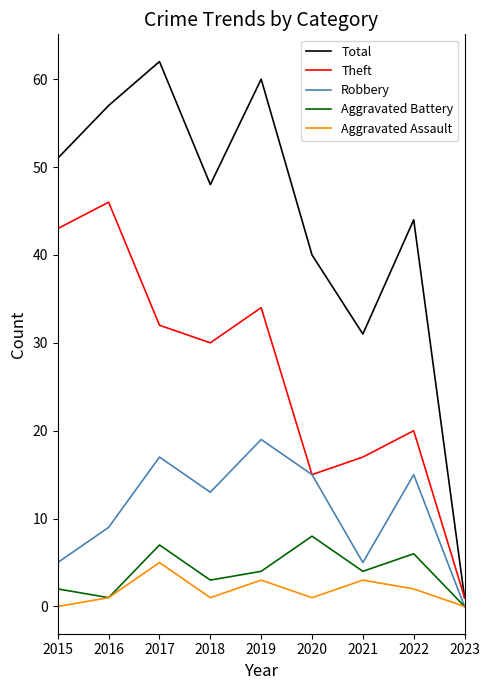

Reading left to right, extract all data points from this chart.

Total: 2015=51	2016=57	2017=62	2018=48	2019=60	2020=40	2021=31	2022=44	2023=1
Theft: 2015=43	2016=46	2017=32	2018=30	2019=34	2020=15	2021=17	2022=20	2023=1
Robbery: 2015=5	2016=9	2017=17	2018=13	2019=19	2020=15	2021=5	2022=15	2023=0
Aggravated Battery: 2015=2	2016=1	2017=7	2018=3	2019=4	2020=8	2021=4	2022=6	2023=0
Aggravated Assault: 2015=0	2016=1	2017=5	2018=1	2019=3	2020=1	2021=3	2022=2	2023=0